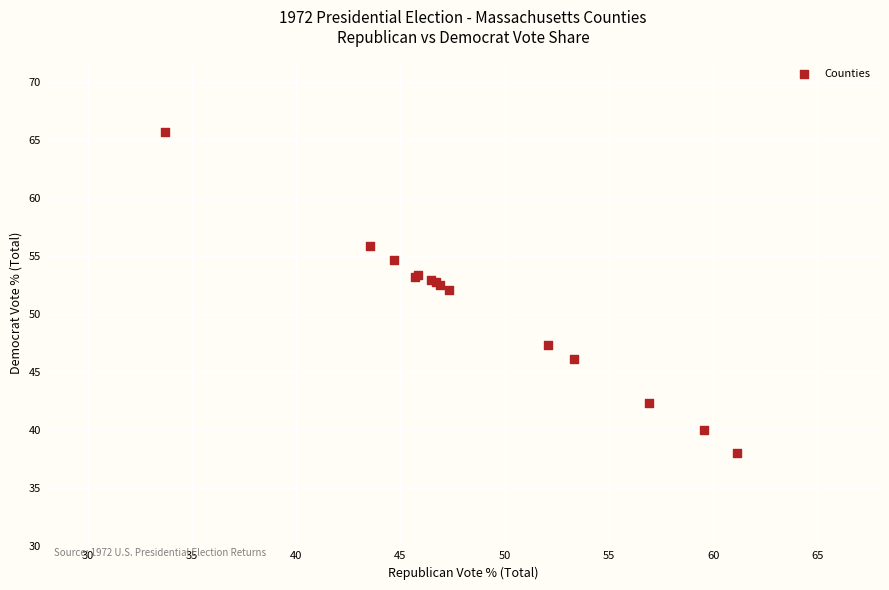

What Y value in the scatter plot is closest to 51?

52.1